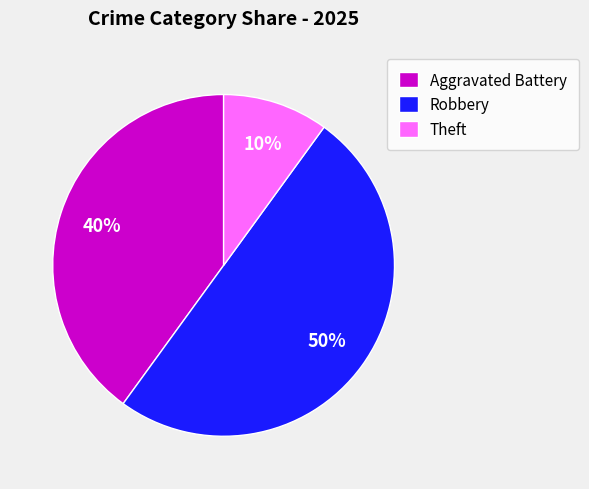

To the nearest percent, what is the combined percentage of Aggravated Battery and Theft?

50%